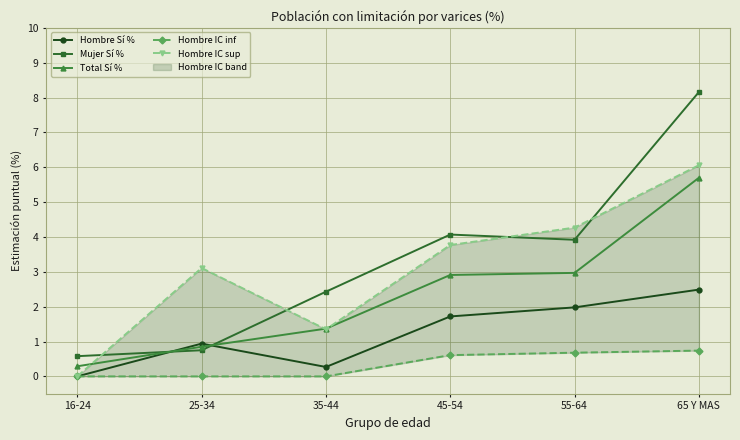

True or false: Total Sí % has more than 0 points higher than both neighbors.

False